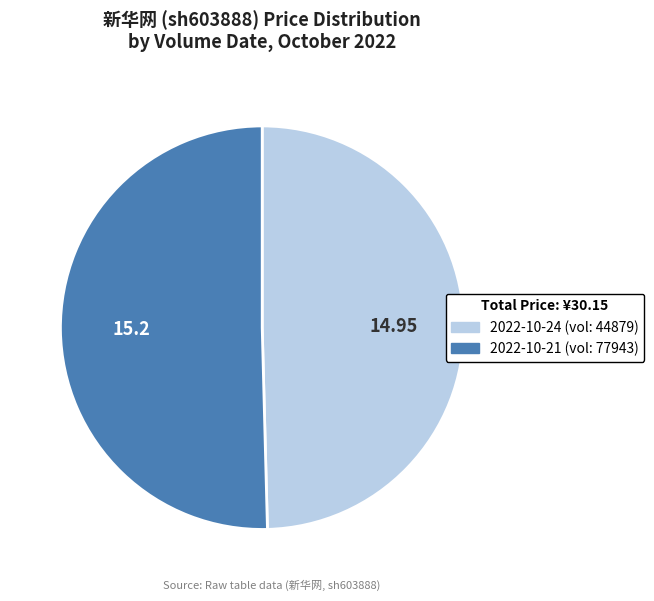

Is there a majority slice in this chart?

Yes